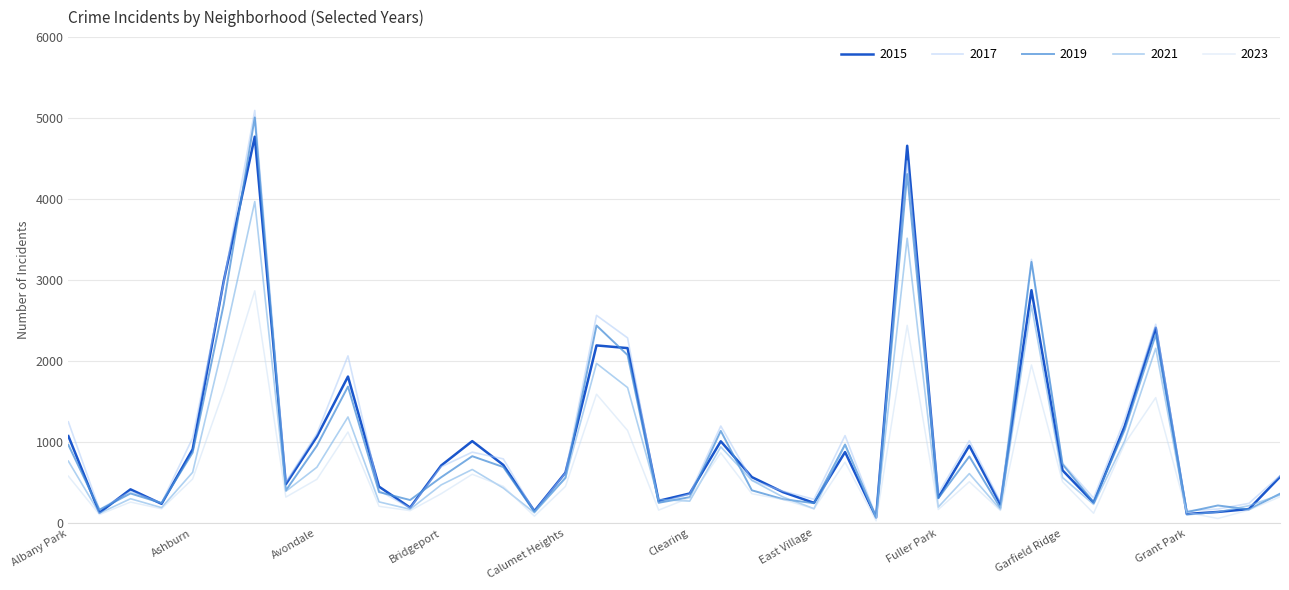

Which series has the largest total across all categories?

2017